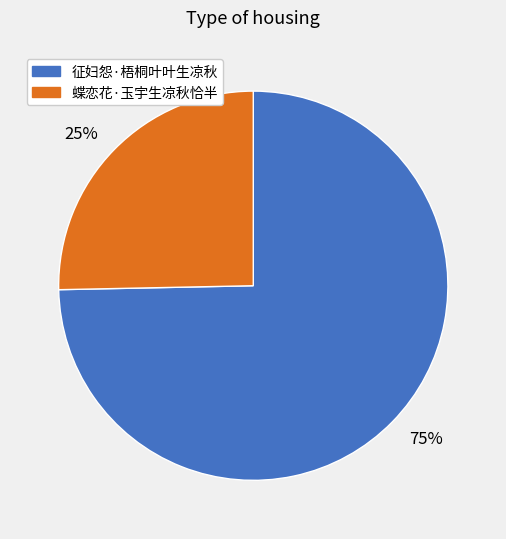

What is the largest slice in the pie chart?

75%